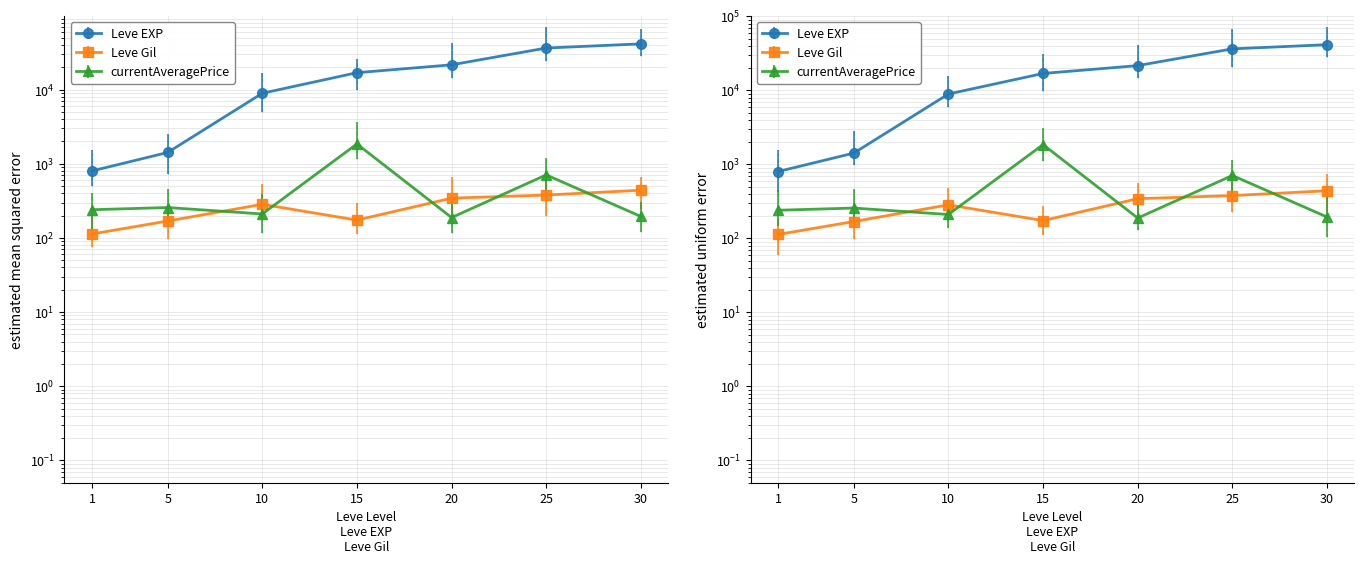

Which series has the largest total across all categories?

Leve EXP